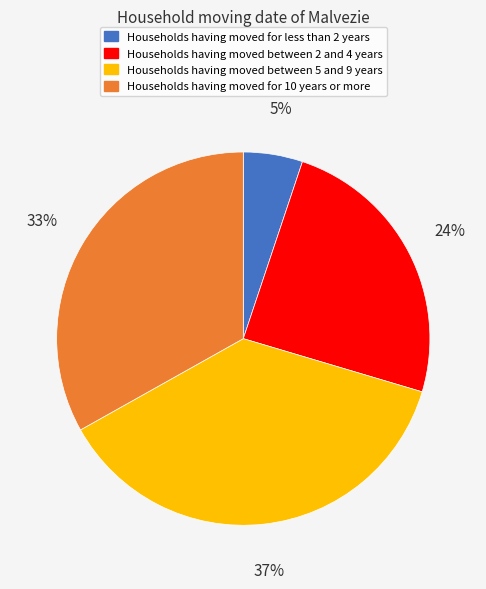

To the nearest percent, what is the difference between the largest and smallest slice percentages?

32%